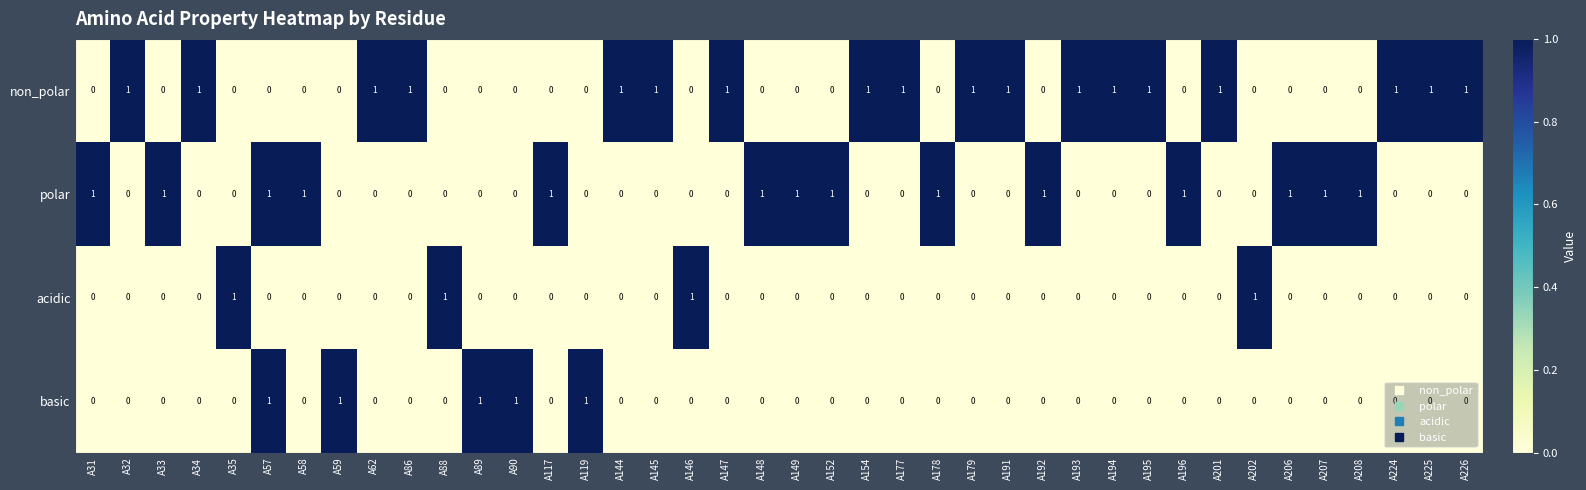

At which category is the sum across all series the highest?

A57